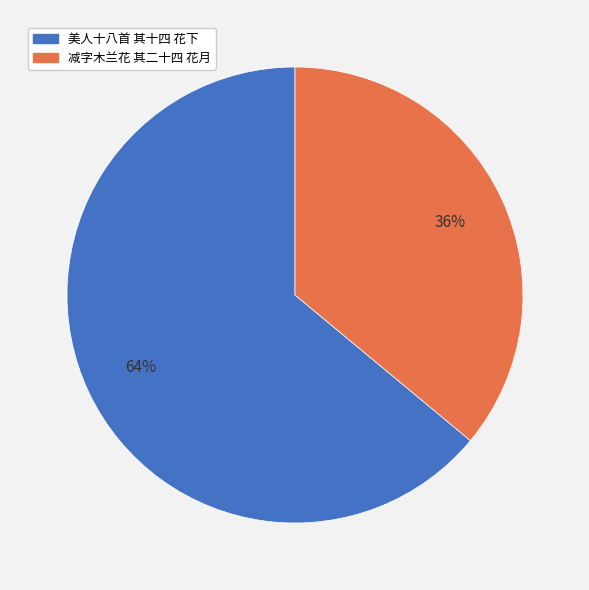

To the nearest percent, what percentage of the pie is 美人十八首 其十四 花下?

64%